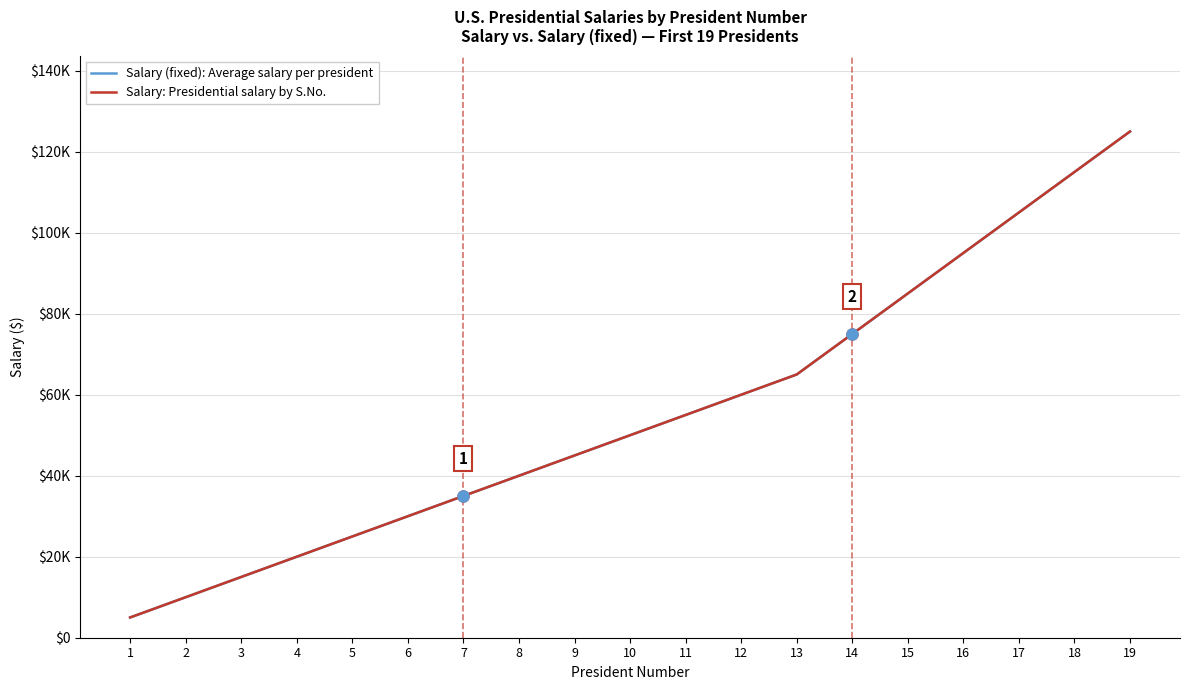

What are all the series names shown in the legend?

Salary (fixed): Average salary per president, Salary: Presidential salary by S.No.